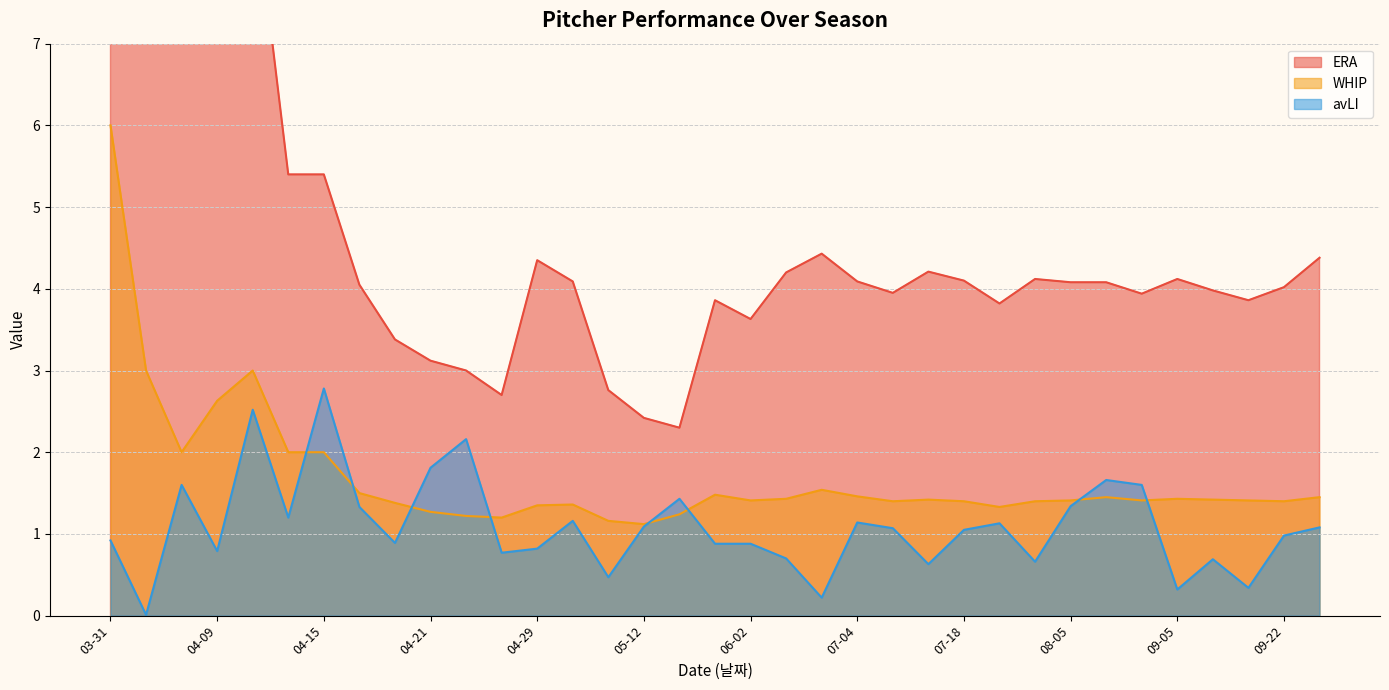

What is the difference between the WHIP values at 05-06 and 04-13?

0.8